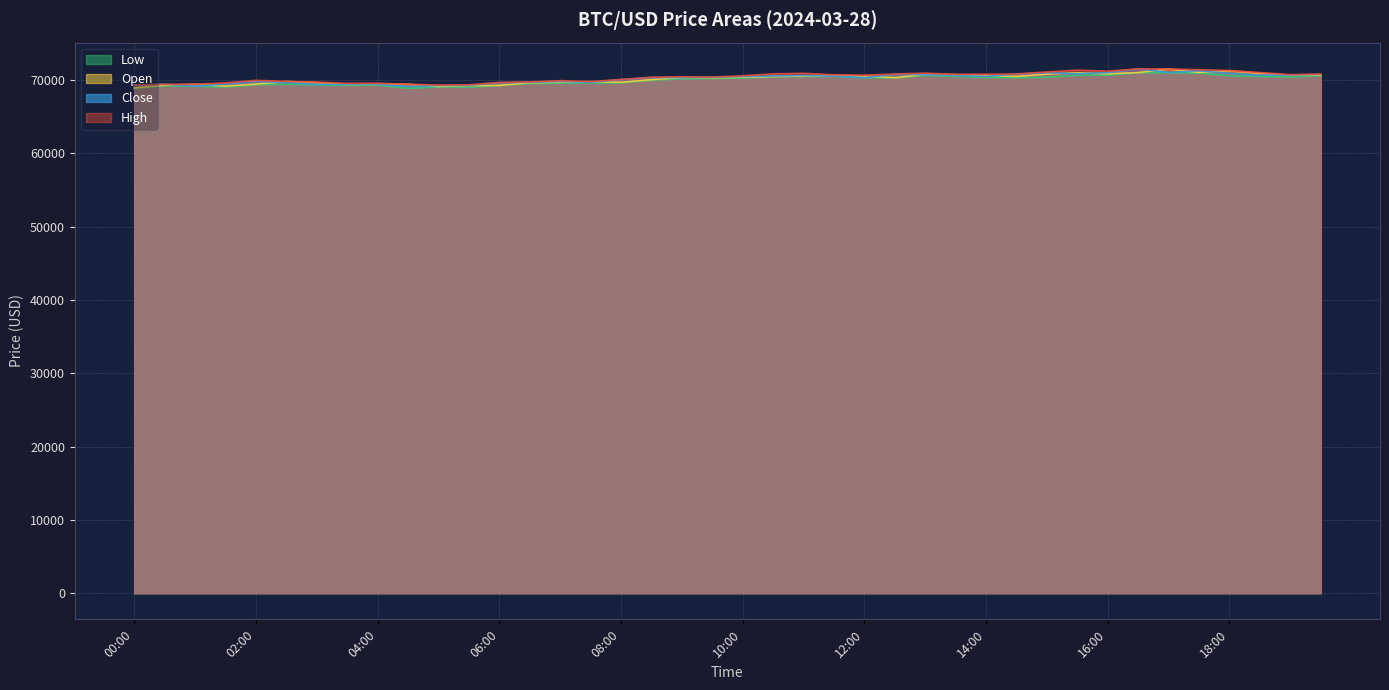

What is the difference between the close values at 09:00 and 15:00?

674.0